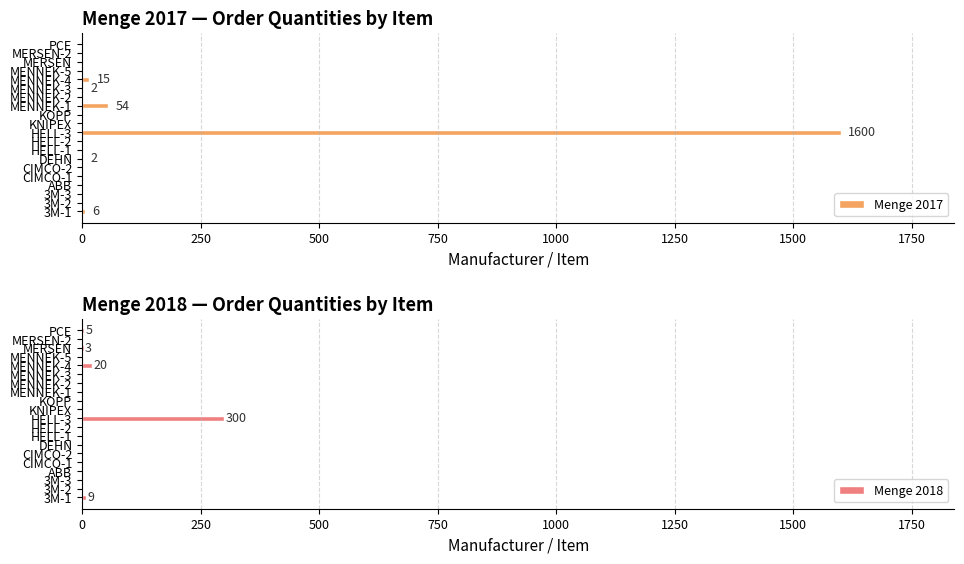

How many groups of bars are there?

20